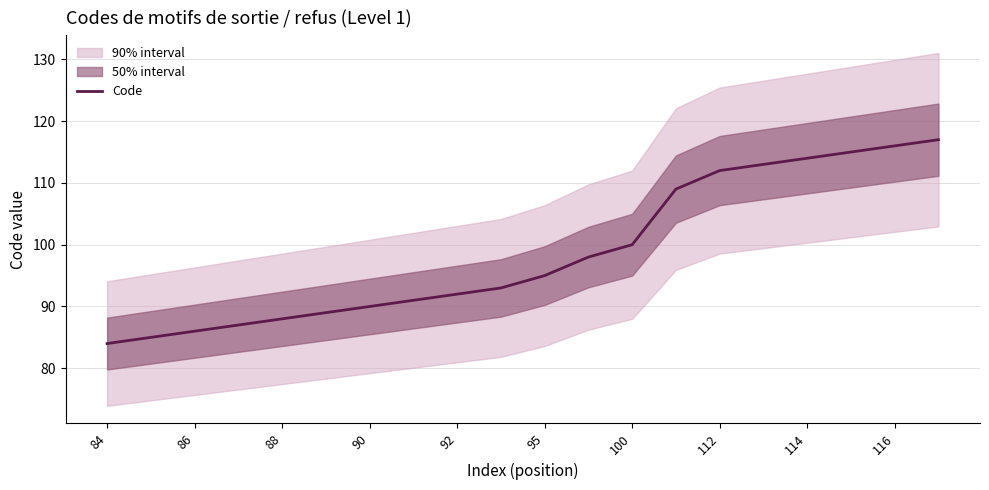

What is the maximum value for Code?

117